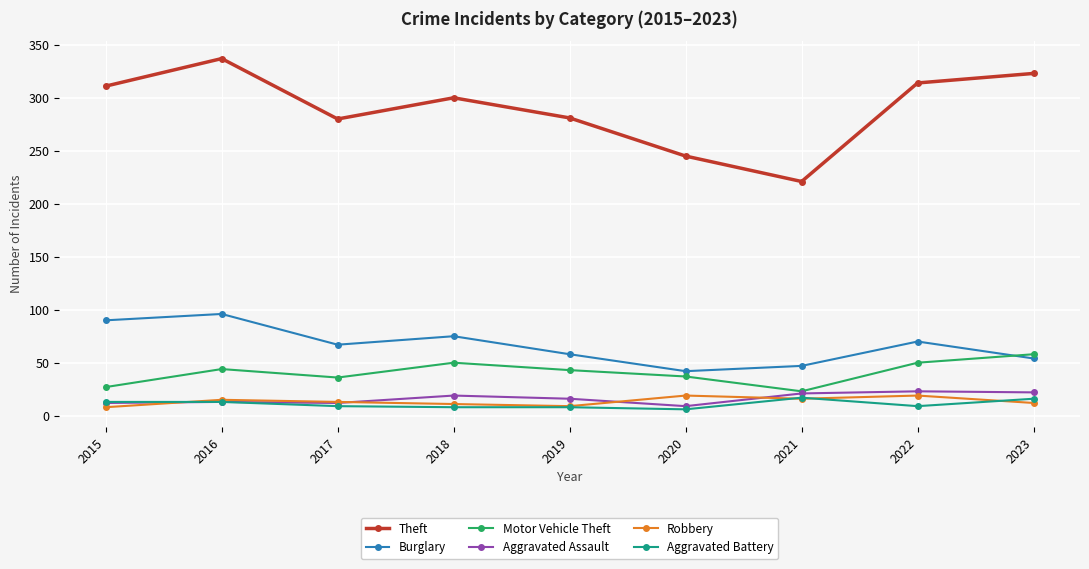

Between 2015 and 2021, which series saw the biggest shift?

Theft